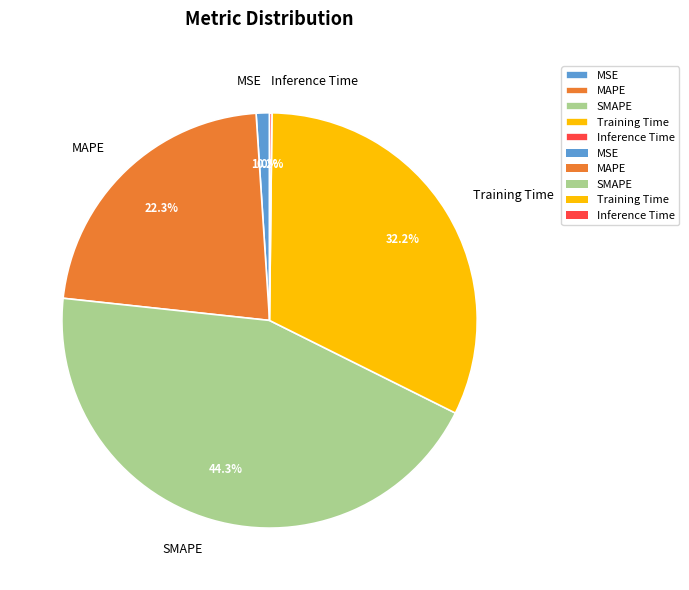

Approximately how many times larger is the value at SMAPE compared to Training Time?

1.4